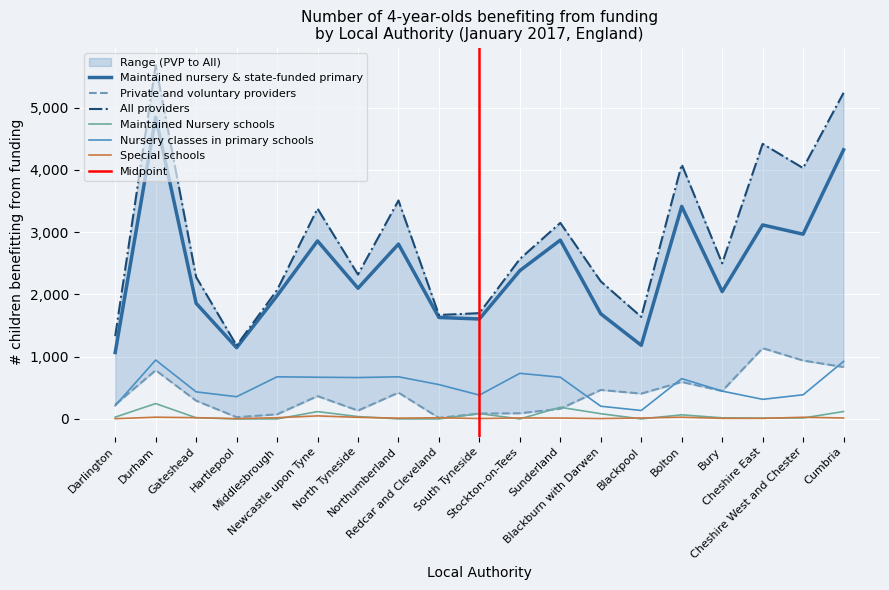

Reading left to right, what are all the values shown in this chart?

Maintained nursery & state-funded primary: 1067	4847	1858	1145	1979	2860	2100	2809	1630	1606	2383	2873	1689	1183	3415	2046	3117	2968	4324
Private and voluntary providers: 229	782	293	28	74	367	134	423	17	86	91	164	466	407	594	449	1137	938	834
All providers: 1330	5680	2280	1180	2070	3380	2320	3510	1670	1700	2570	3150	2210	1640	4090	2500	4420	4030	5240
Maintained Nursery schools: 29	247	19	0	0	118	38	0	0	86	0	187	84	0	66	18	14	15	119
Nursery classes in primary schools: 213	947	435	357	677	670	665	677	552	383	733	670	204	136	648	447	315	388	925
Special schools: 4	28	20	5	20	49	26	13	19	6	16	14	6	15	28	9	9	27	15